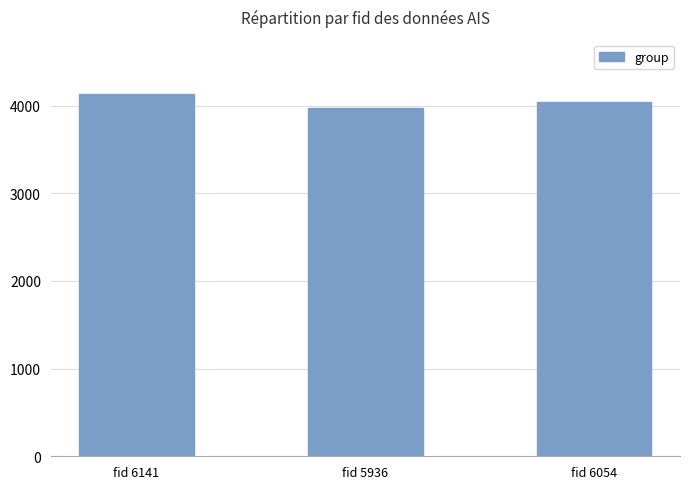

What position from the left is fid 6054?

3